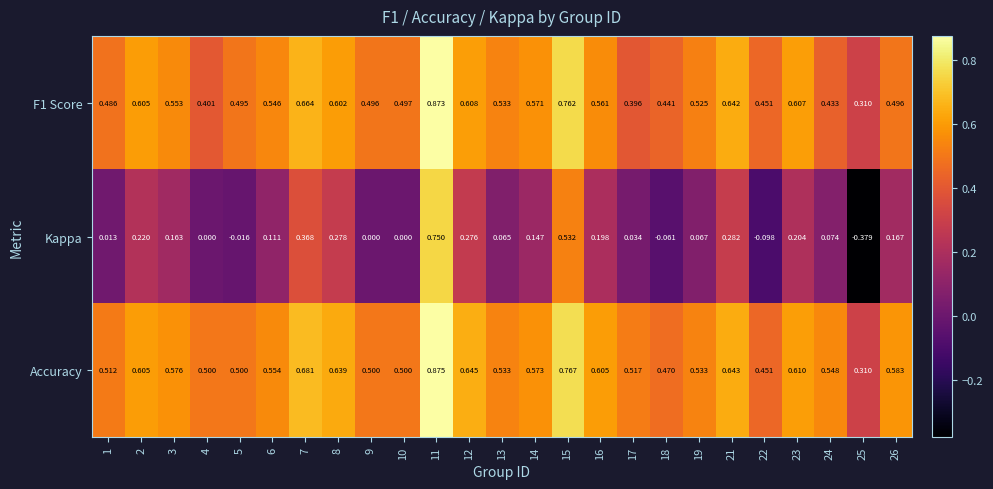

Between 8 and 18, which series saw the biggest shift?

Kappa